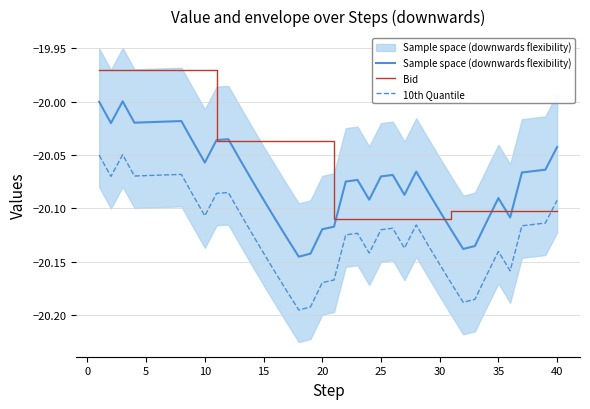

True or false: Bid and 10th Quantile intersect in this chart.

True